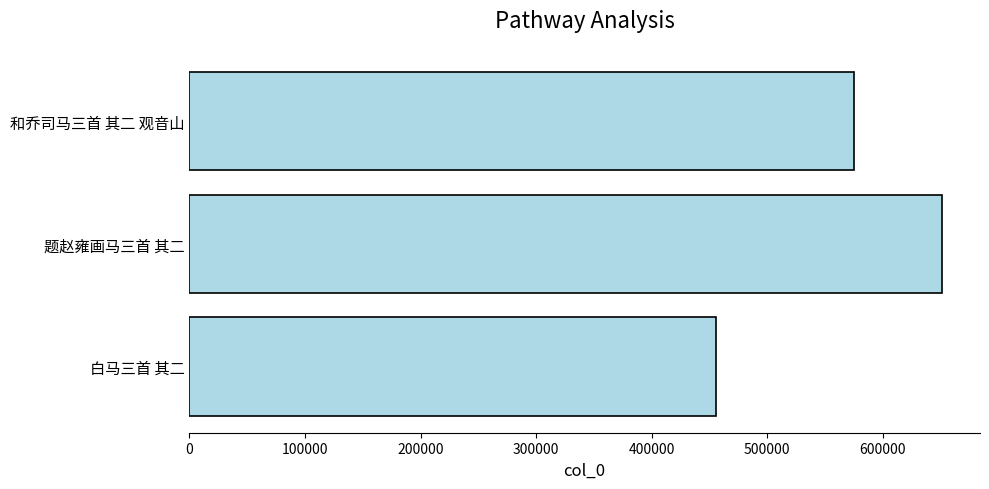

Reading top to bottom, what are all the values shown in this chart?

和乔司马三首 其二 观音山=574861	题赵雍画马三首 其二=651458	白马三首 其二=455570